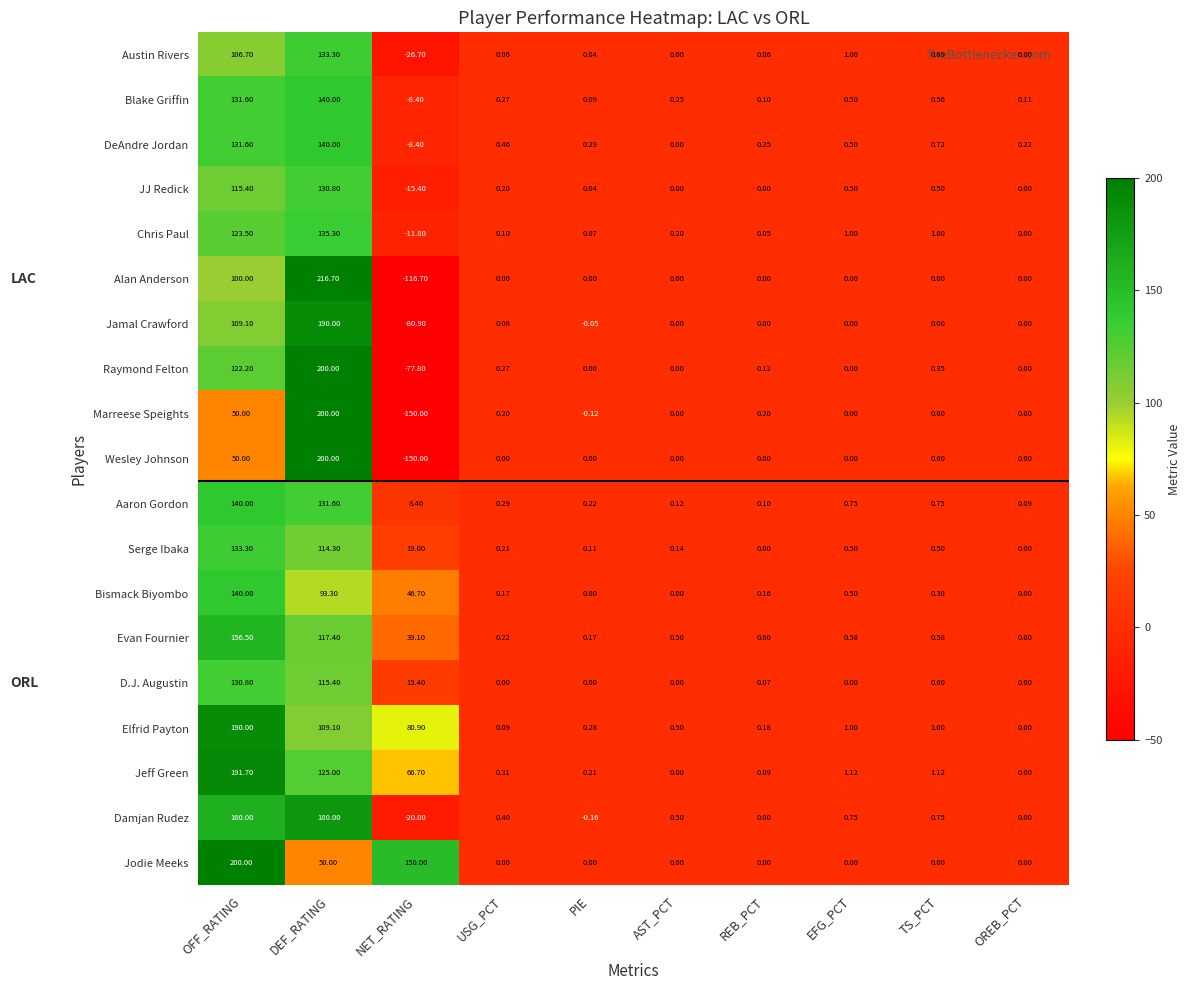

What is the spread (max minus min) of values at OREB_PCT?

0.2